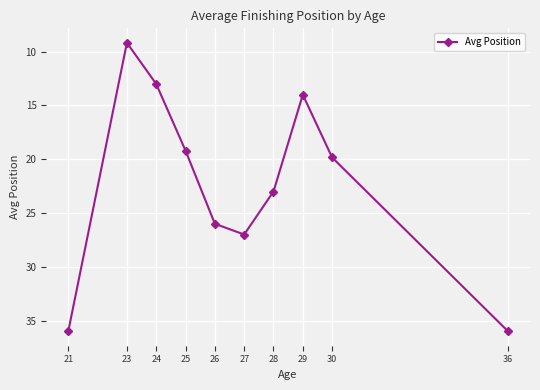

What is the greatest value displayed?

36.0